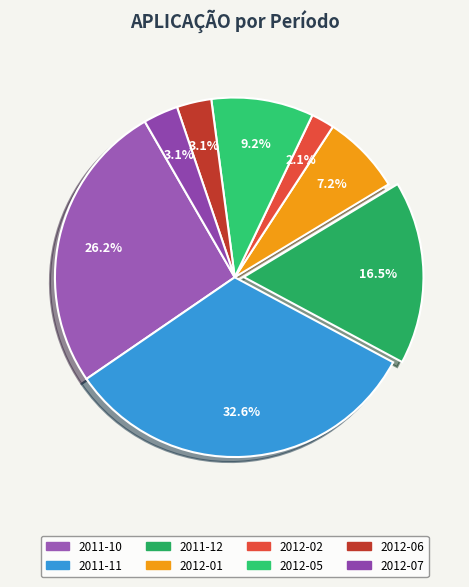

To the nearest percent, what is the average slice percentage?

12%